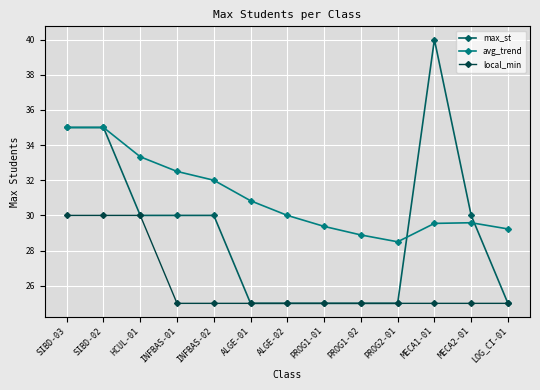

How many distinct data groups are displayed?

3